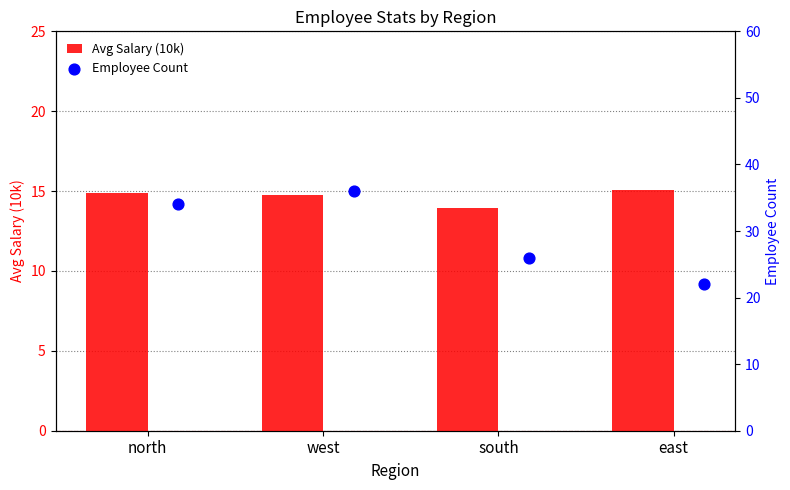

What are all the series names shown in the legend?

Avg Salary (10k), Employee Count